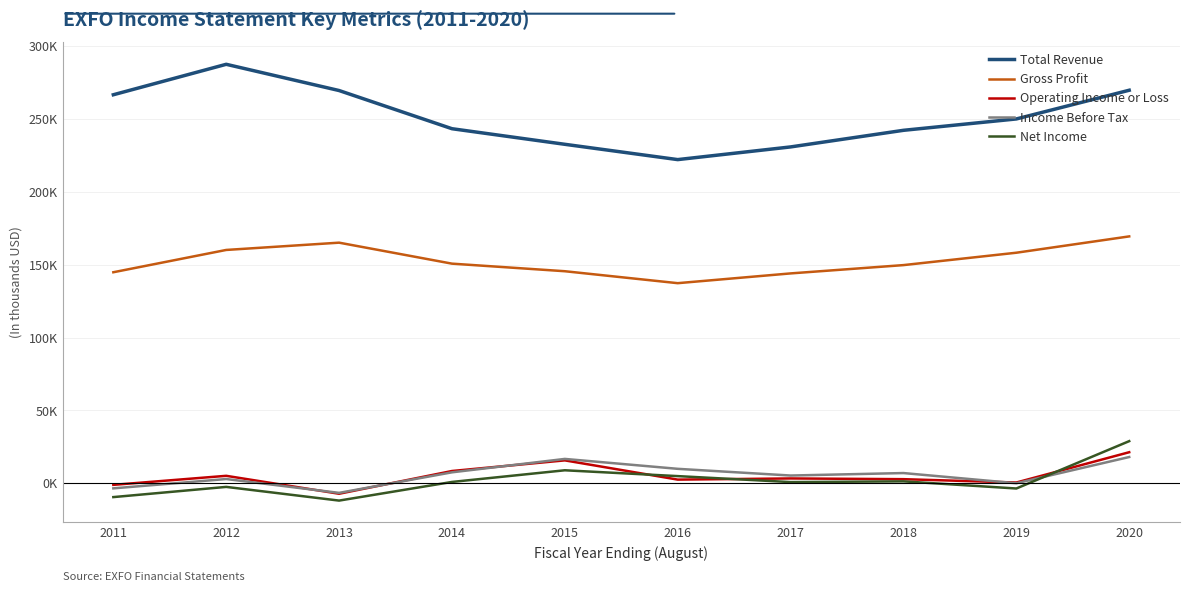

What are all the series names shown in the legend?

Total Revenue, Gross Profit, Operating Income or Loss, Income Before Tax, Net Income